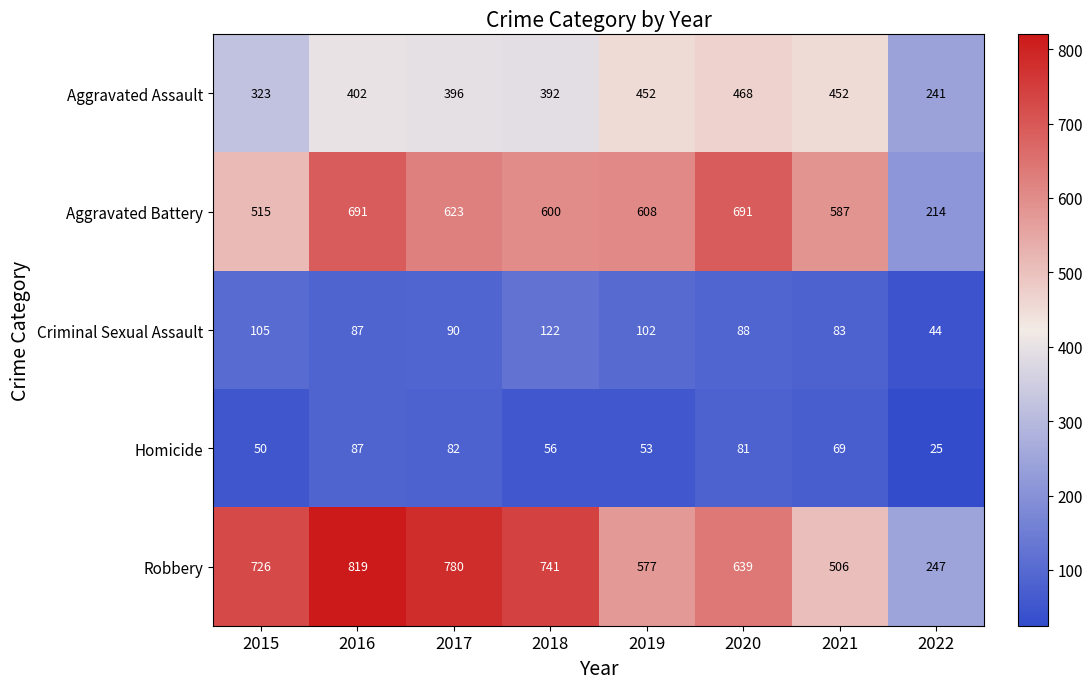

The Homicide series shows 92 at 2019. True or false?

False